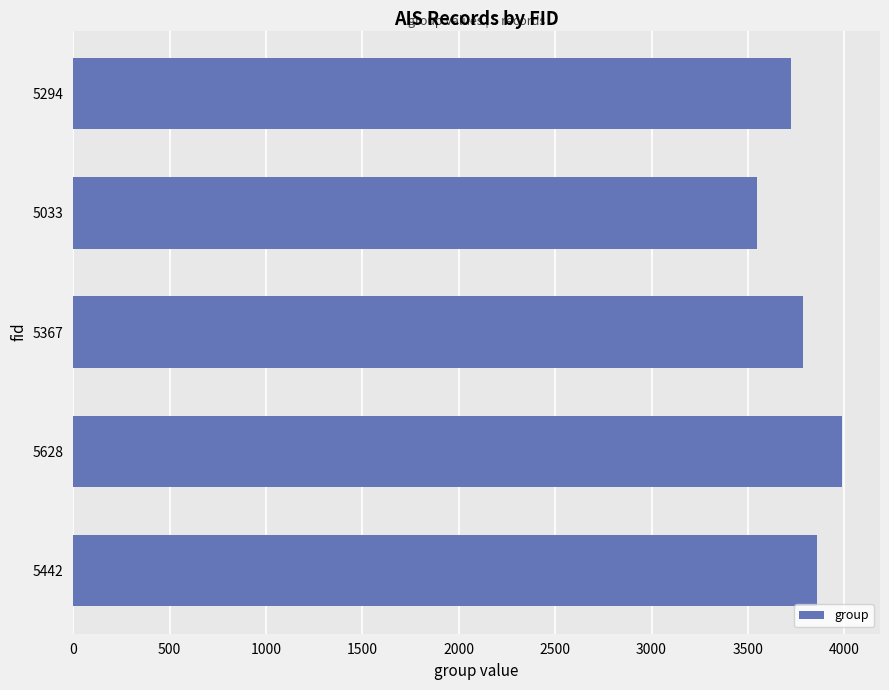

What is the change in value from 5628 to 5367?

-199